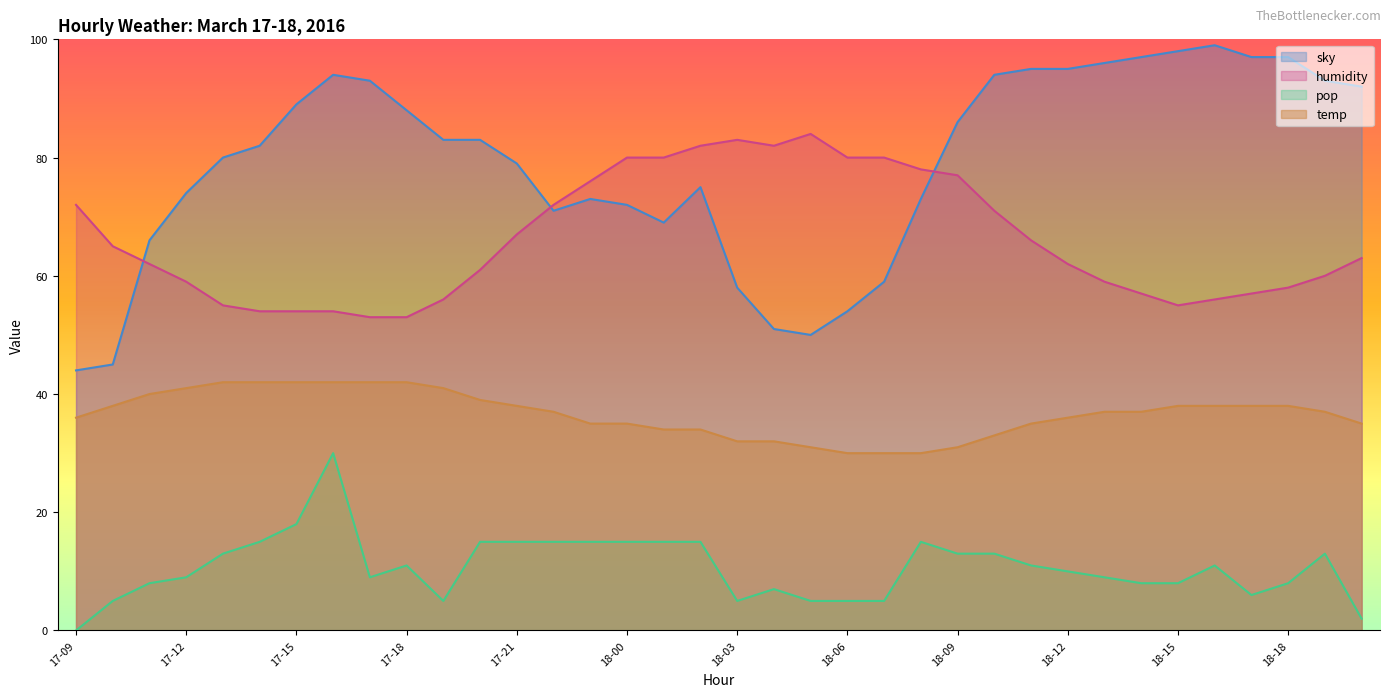

Which series has the widest spread of values?

sky